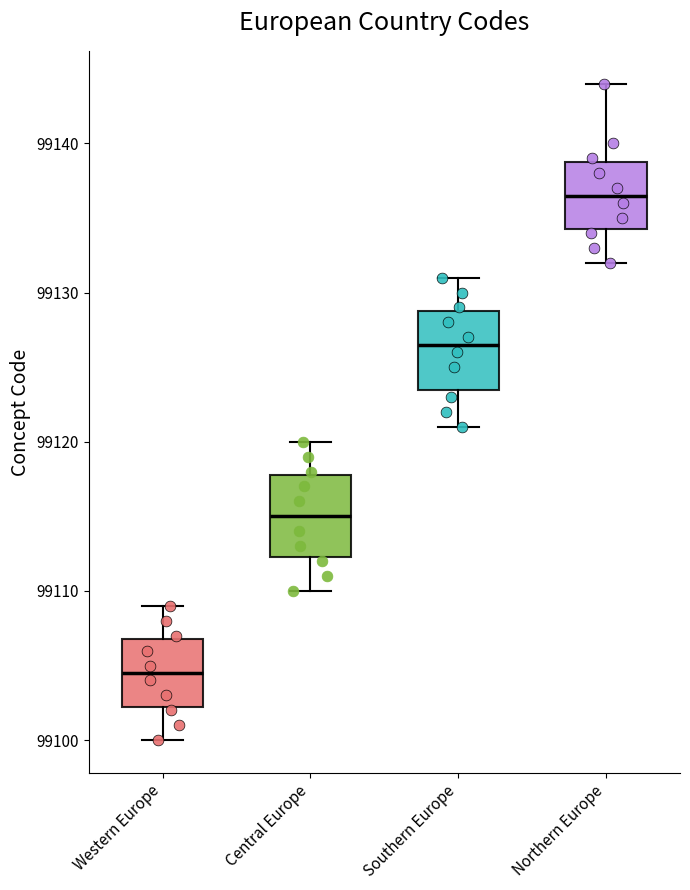

Reading left to right, transcribe this box plot: for each box, give where its median line is, the range the box spans, and where its two whiskers end, as read against the y-axis. The values are not printed on the chart, so give them approximately, as read against the axis.

Western Europe: median 99105, box 99102 to 99107, whiskers 99100 to 99109
Central Europe: median 99115, box 99112 to 99118, whiskers 99110 to 99120
Southern Europe: median 99127, box 99124 to 99129, whiskers 99121 to 99131
Northern Europe: median 99137, box 99134 to 99139, whiskers 99132 to 99144